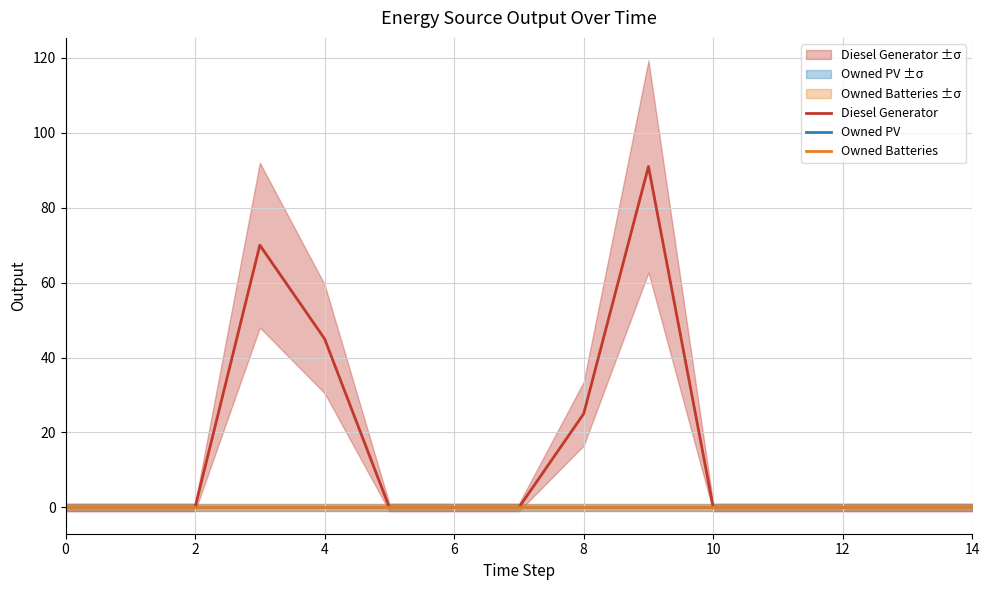

Reading left to right, what are all the values shown in this chart?

Diesel Generator: 0.0	0.0	0.0	70.0	45.0	0.0	0.0	0.0	25.0	91.0	0.0	0.0	0.0	0.0	0.0
Owned PV: 0.0	0.0	0.0	0.0	0.0	0.0	0.0	0.0	0.0	0.0	0.0	0.0	0.0	0.0	0.0
Owned Batteries: 0.0	0.0	0.0	0.0	0.0	0.0	0.0	0.0	0.0	0.0	0.0	0.0	0.0	0.0	0.0